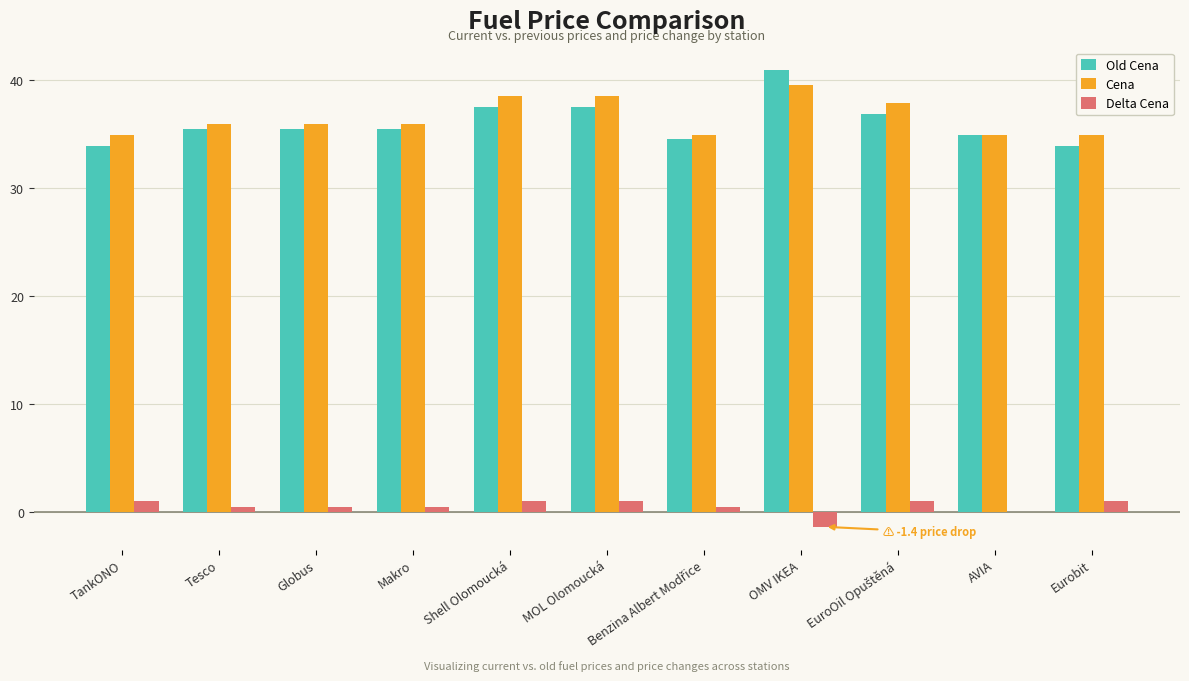

What is the highest value of the Delta Cena series?

1.0